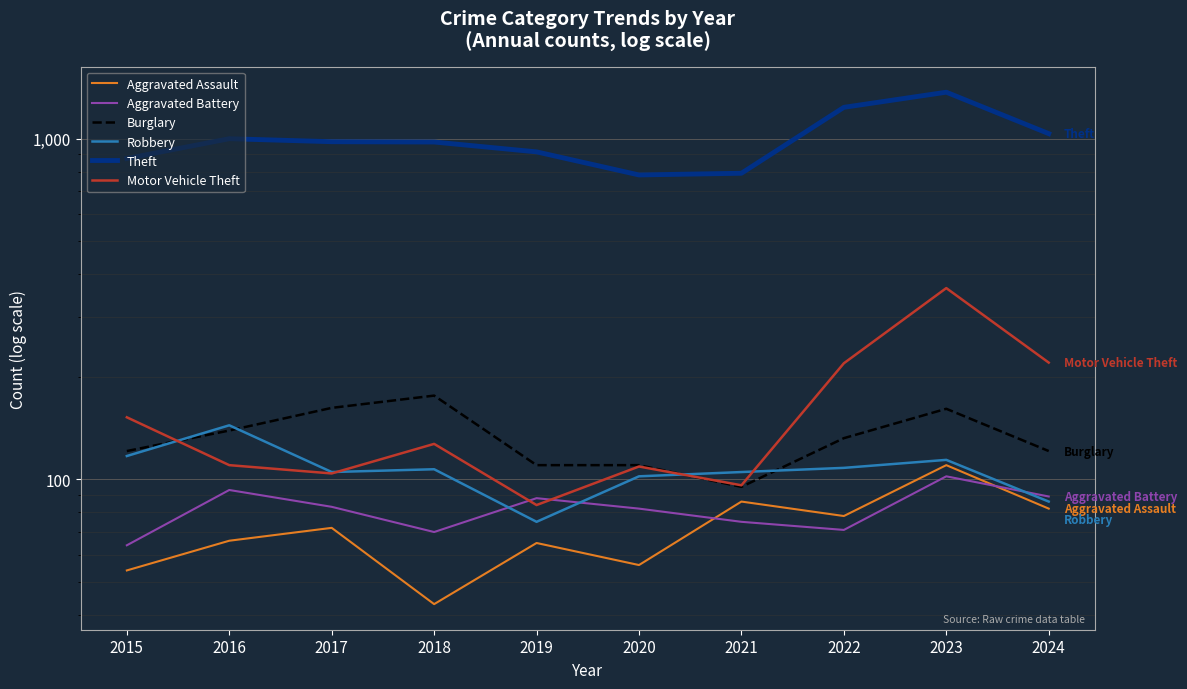

Reading left to right, list all the values displayed in this chart.

Aggravated Assault: 54	66	72	43	65	56	86	78	110	82
Aggravated Battery: 64	93	83	70	88	82	75	71	102	89
Burglary: 121	139	162	176	110	110	95	132	161	121
Robbery: 117	144	105	107	75	102	105	108	114	86
Theft: 874	999	979	977	914	782	791	1235	1368	1034
Motor Vehicle Theft: 152	110	104	127	84	109	96	219	364	220